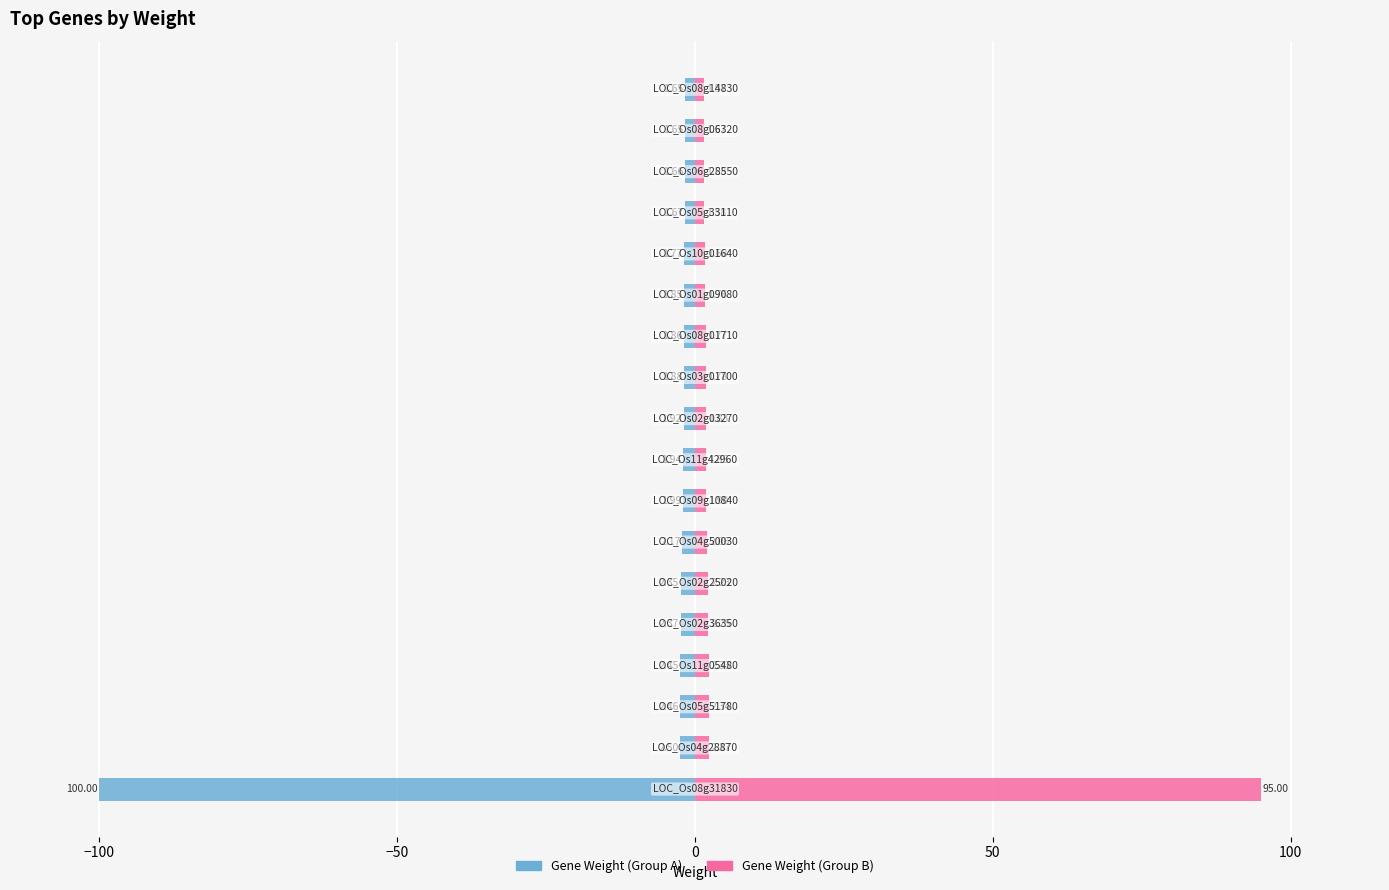

What is the minimum value shown in the chart?

-100.0